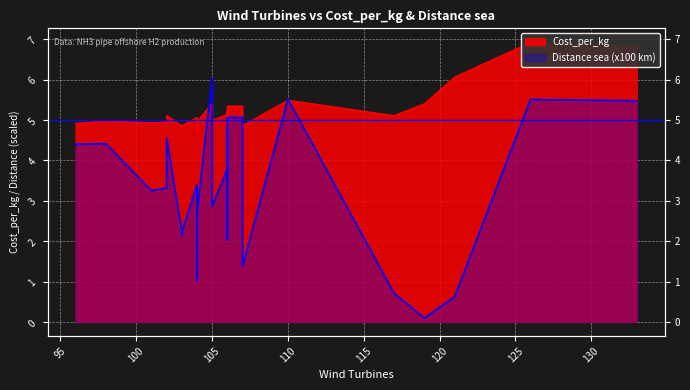

Where is the first local minimum for Cost_per_kg?

101